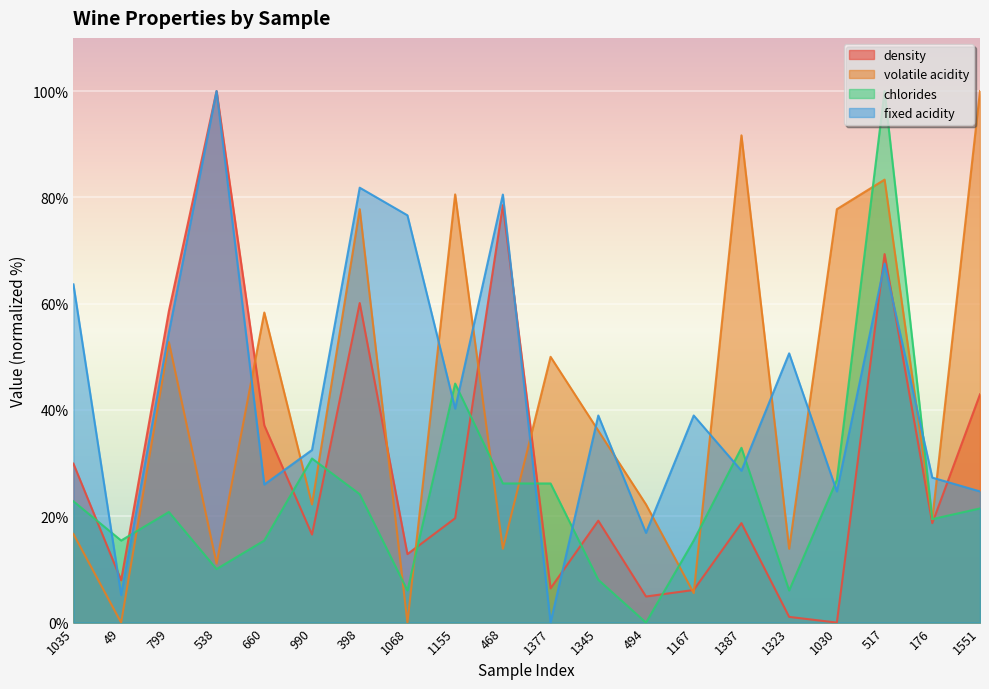

At 1030, list the series in order from largest to smallest.

volatile acidity, chlorides, fixed acidity, density